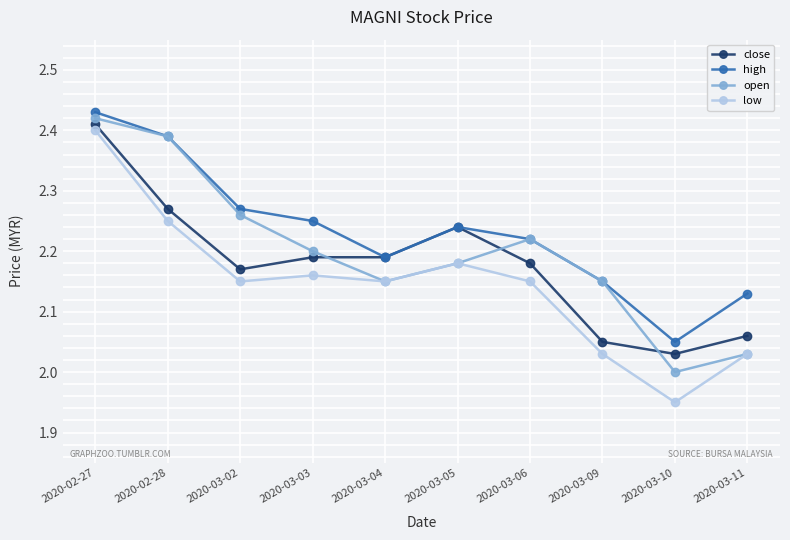

How many lines are shown in the chart?

4